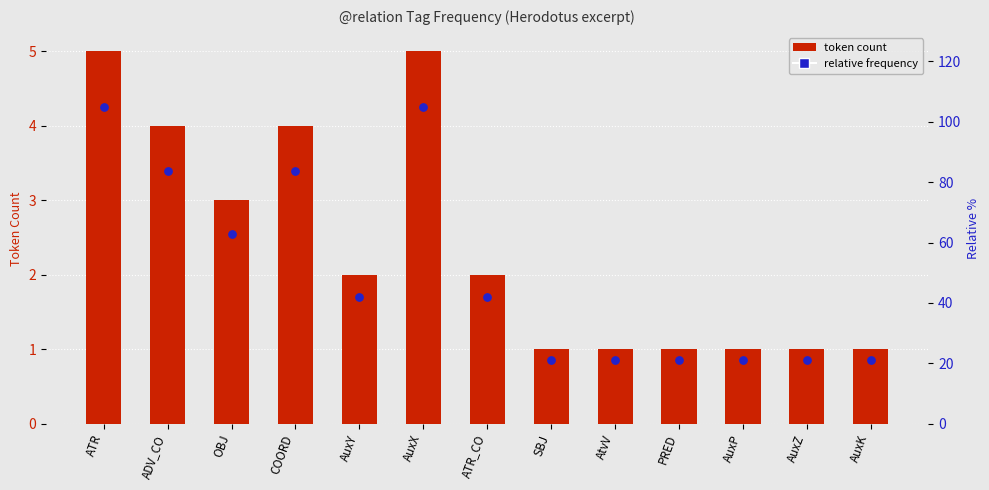

What is the total value across all series at SBJ?

1.9